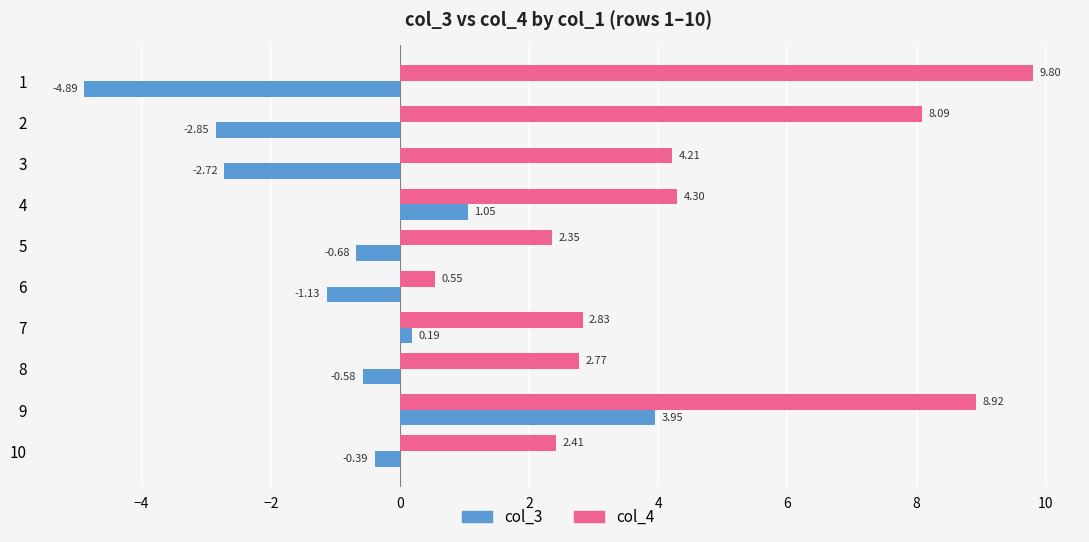

List the series in order of their peak value, lowest first.

col_3, col_4